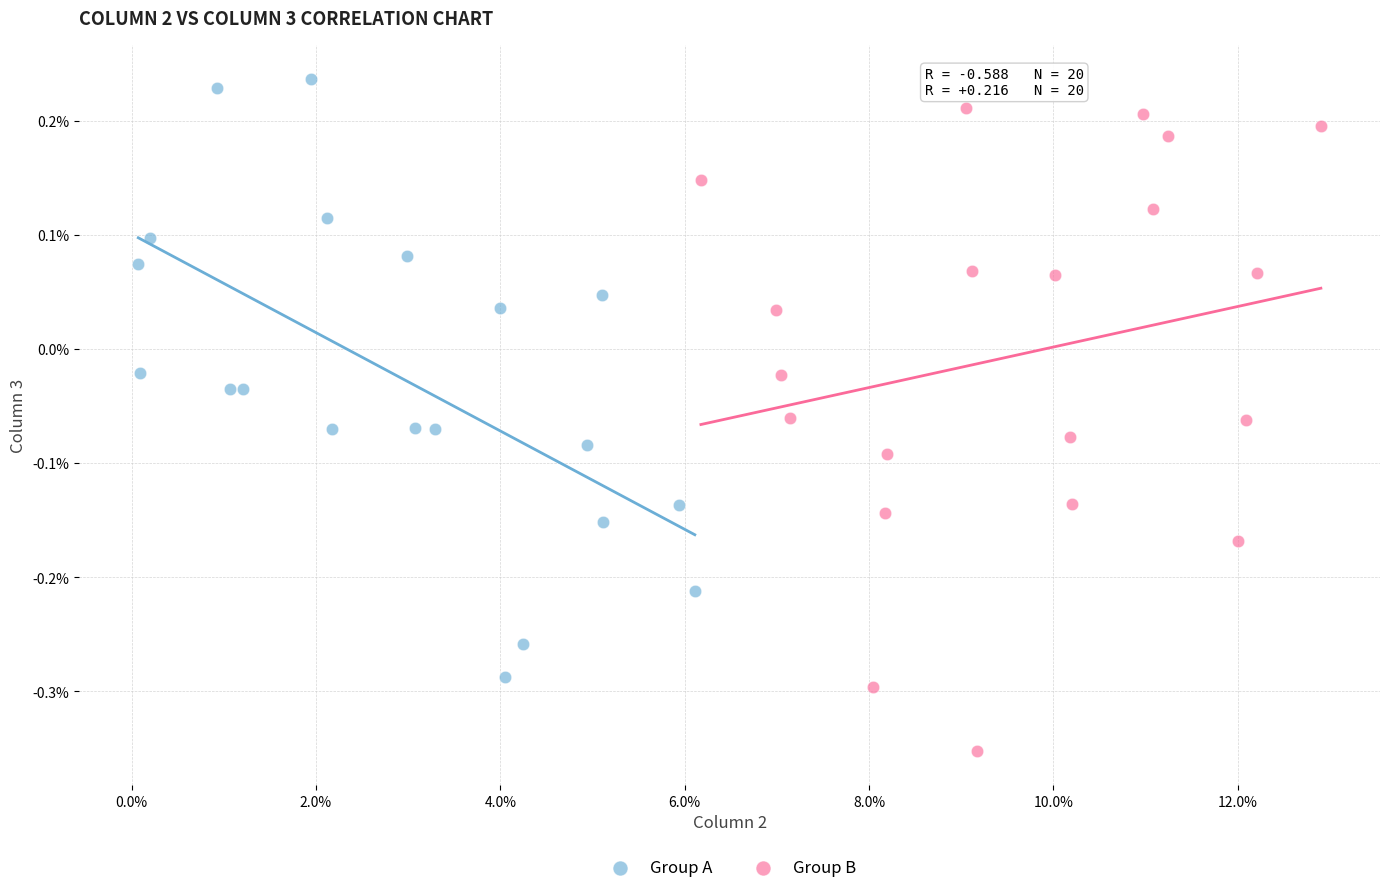

What are all the series names shown in the legend?

Group A, Group B